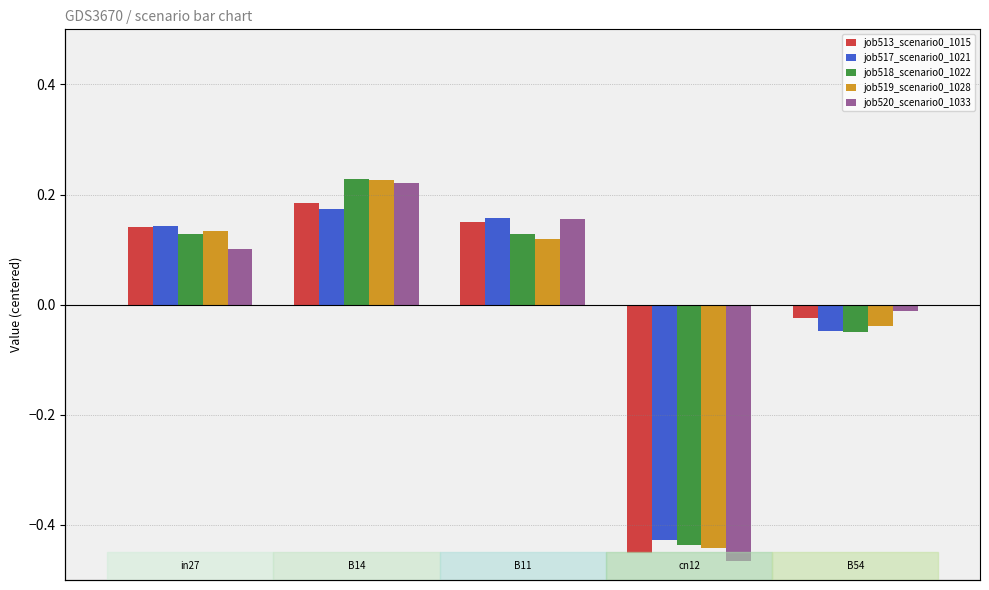

How many groups of bars are there?

5